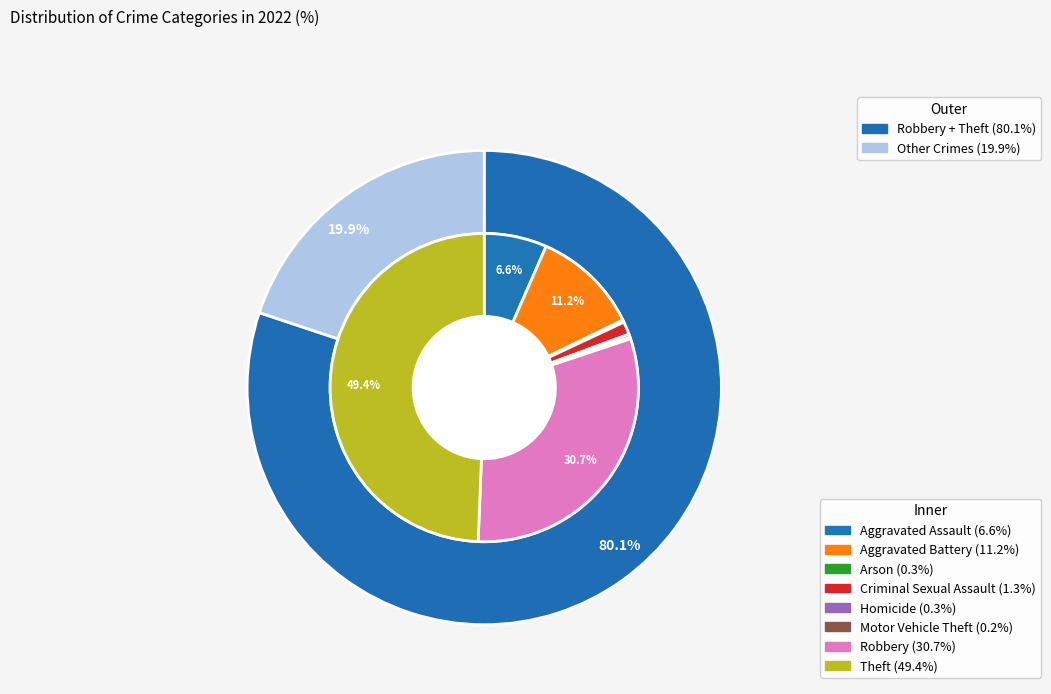

Which slice is the smallest?

Motor Vehicle Theft